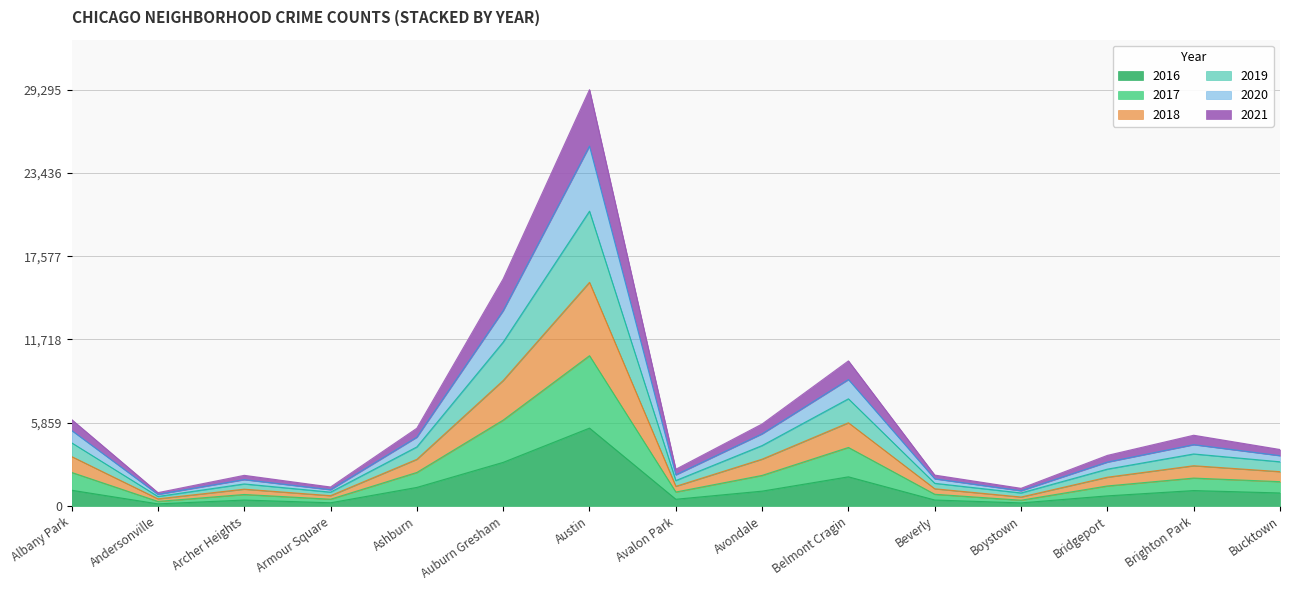

At which category is the sum across all series the highest?

Austin